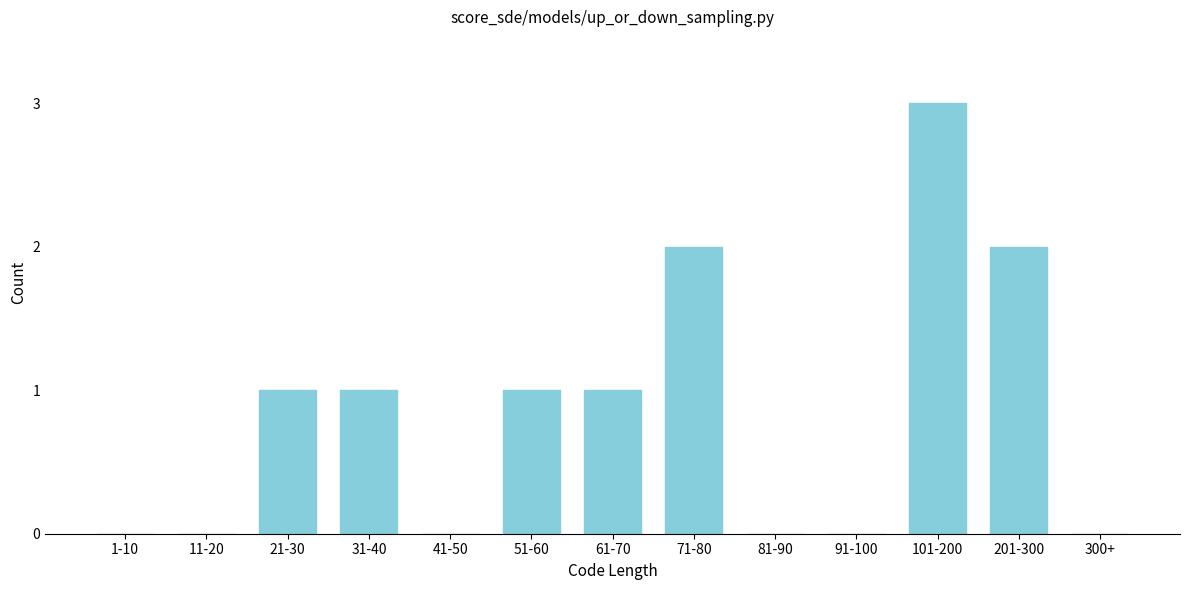

Reading right to left, transcribe all the data shown in this chart.

300+=0	201-300=2	101-200=3	91-100=0	81-90=0	71-80=2	61-70=1	51-60=1	41-50=0	31-40=1	21-30=1	11-20=0	1-10=0